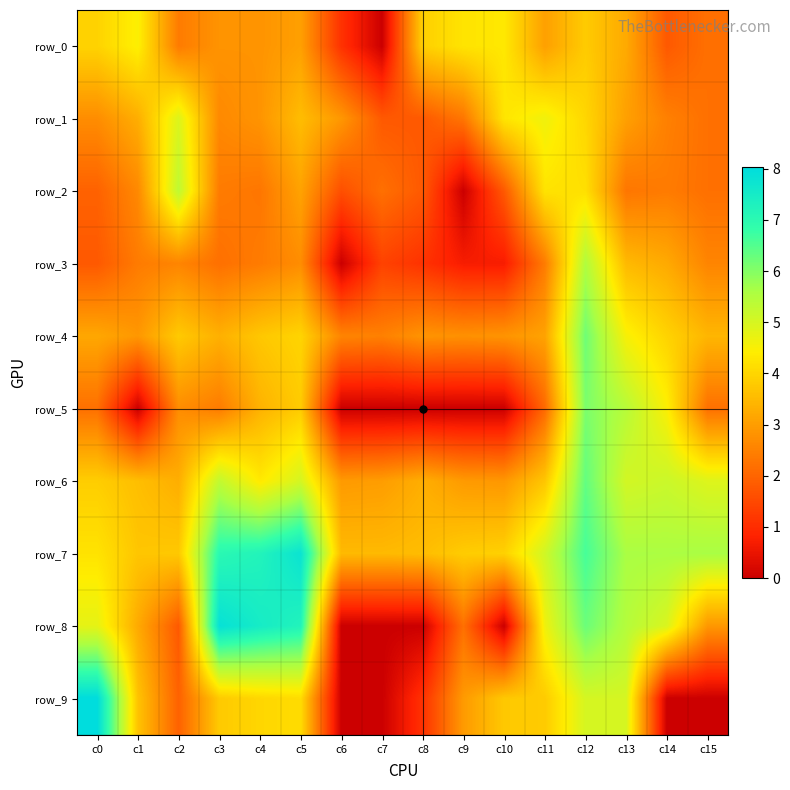

The row_7 series shows 1.0 at c7. True or false?

False